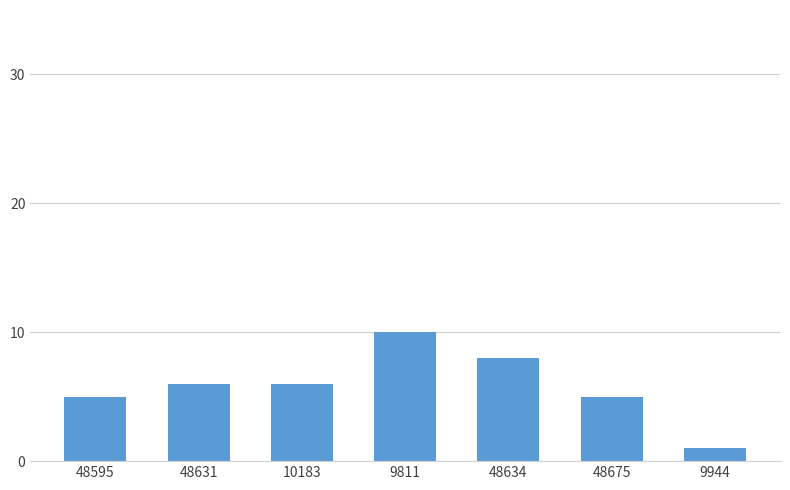

Reading right to left, what are all the values shown in this chart?

1	5	8	10	6	6	5